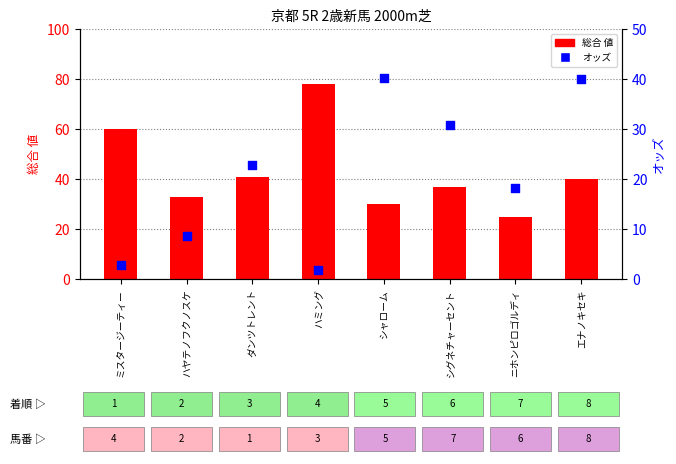

Which series contains the highest Y value?

総合 値